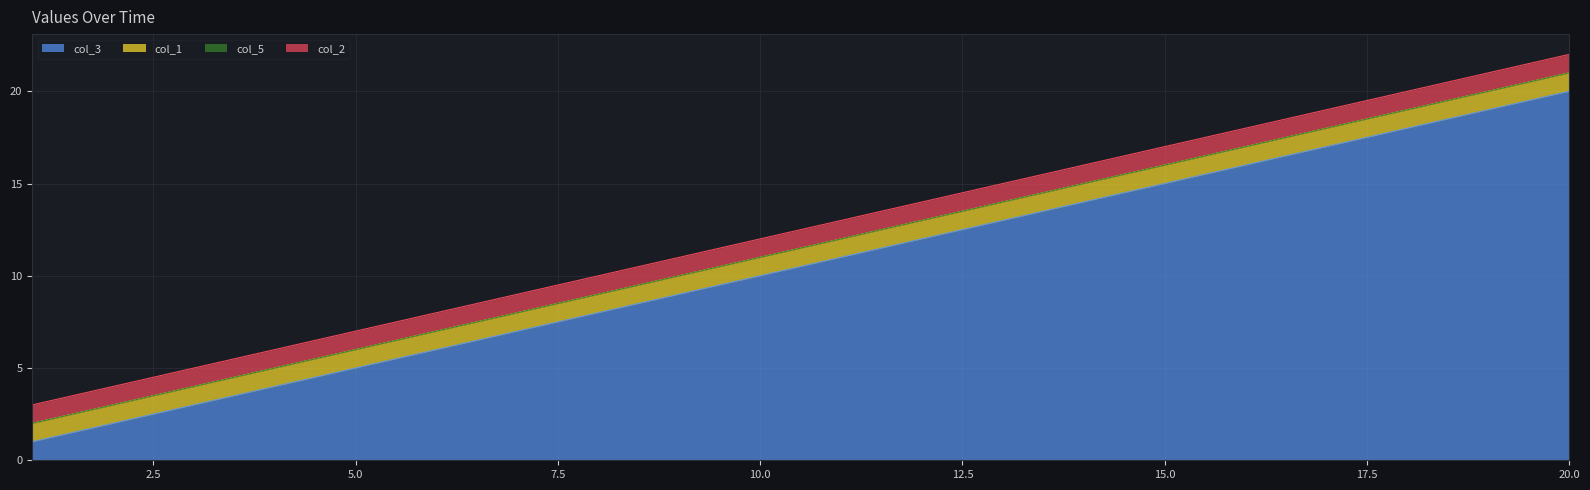

What is the value of the col_1 point at the 10th from the left?

1